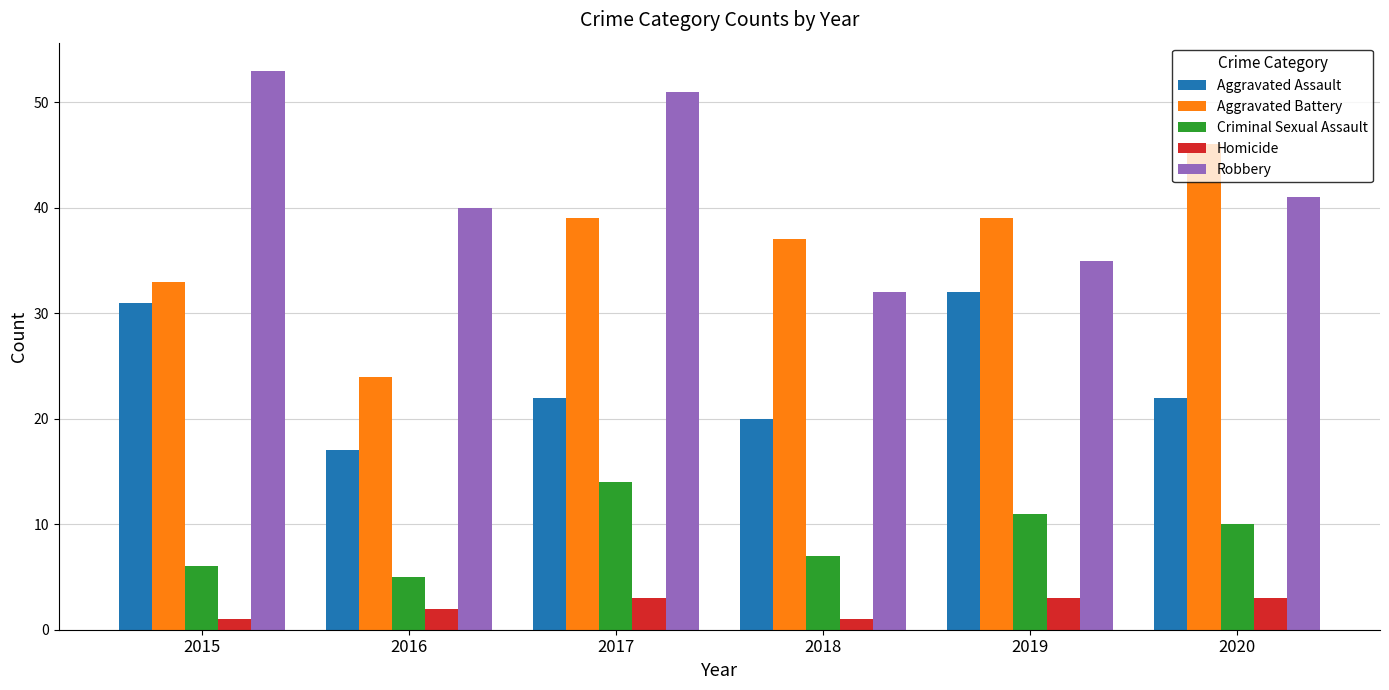

Which series has the largest total across all categories?

Robbery